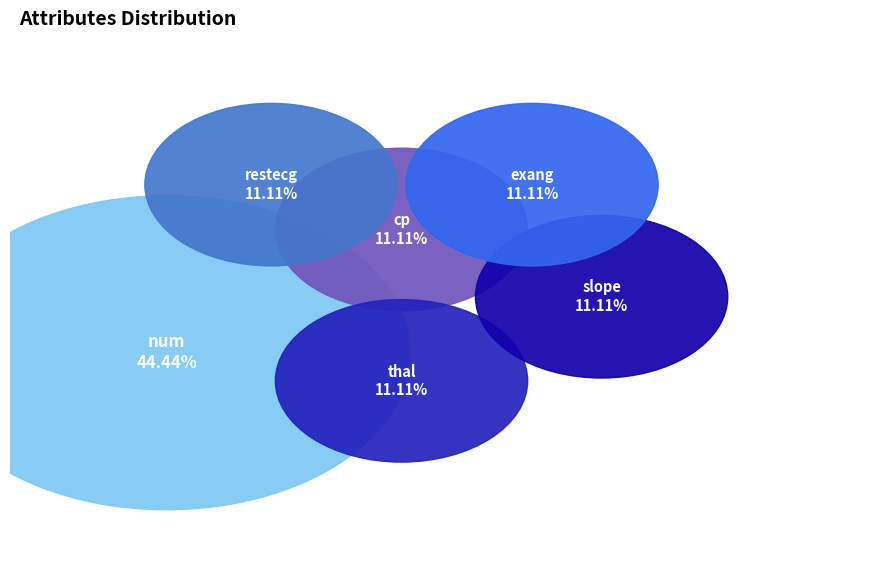

What percentage is the cp slice, to the nearest percent?

11%